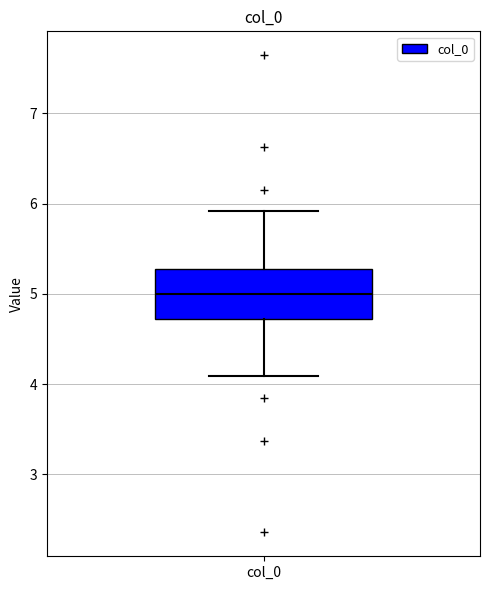

Transcribe this box plot: give where the median line is, the range the box spans, and where the two whiskers end, as read against the y-axis. The values are not printed on the chart, so give them approximately, as read against the axis.

median 5.0, box 4.7 to 5.3, whiskers 4.1 to 5.9